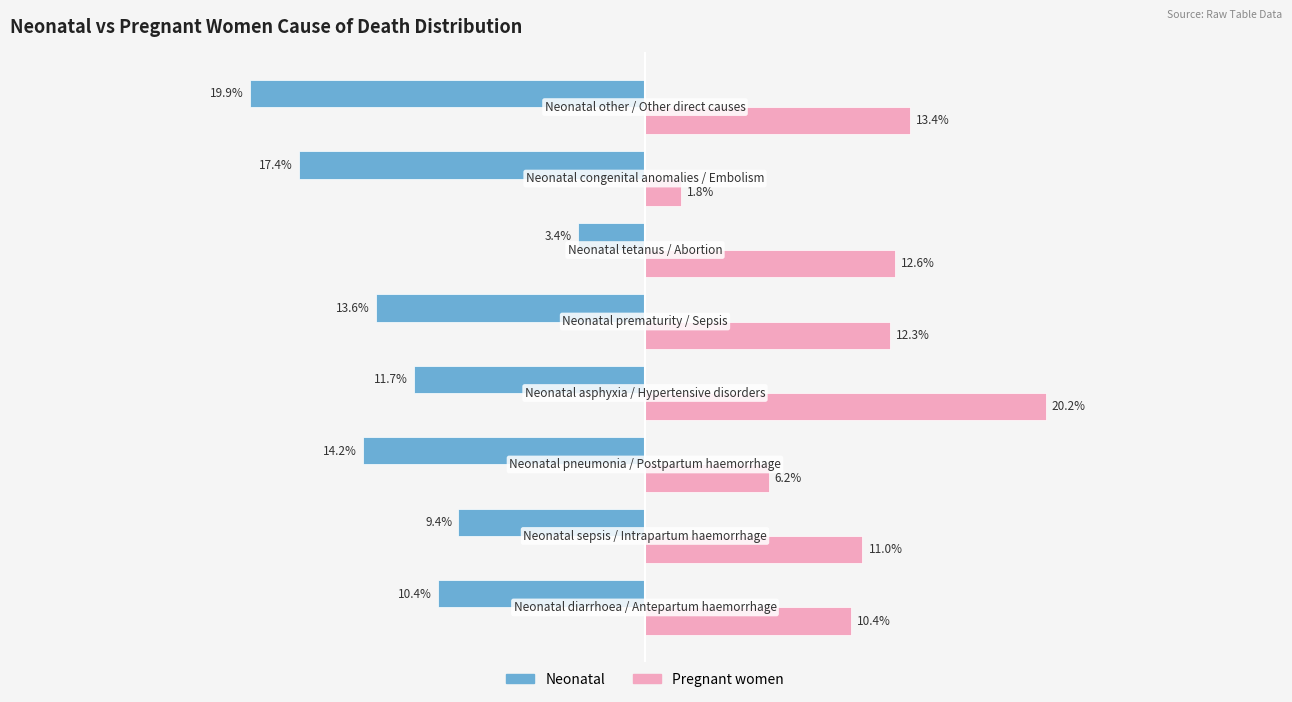

What is the greatest value displayed?

0.2